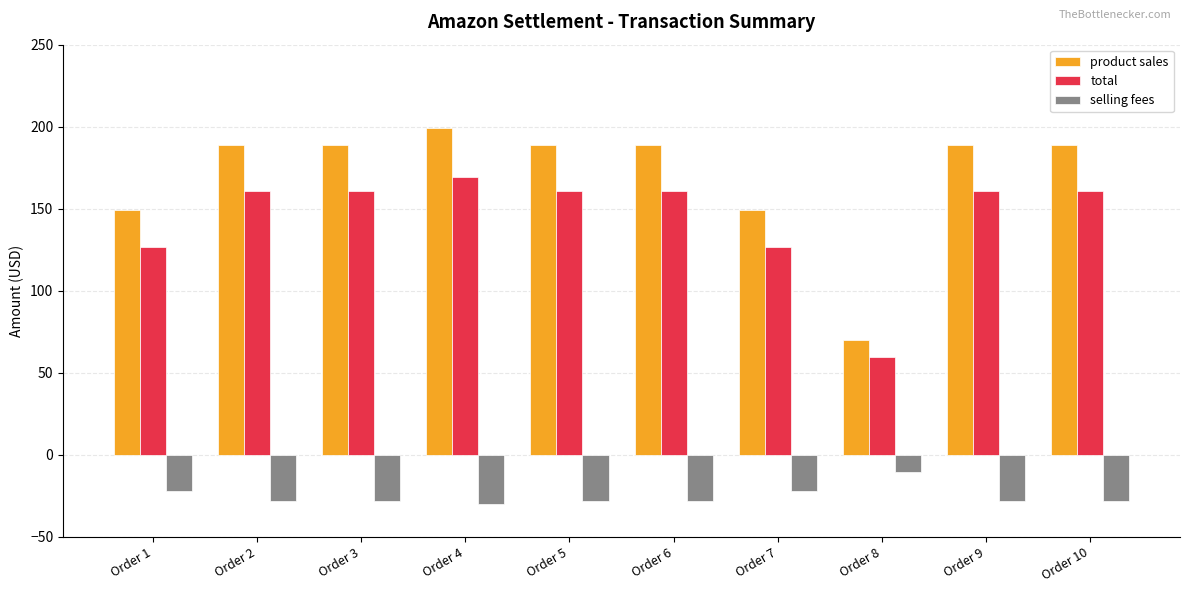

What is the value of the product sales bar at the 6th from the left?

189.0